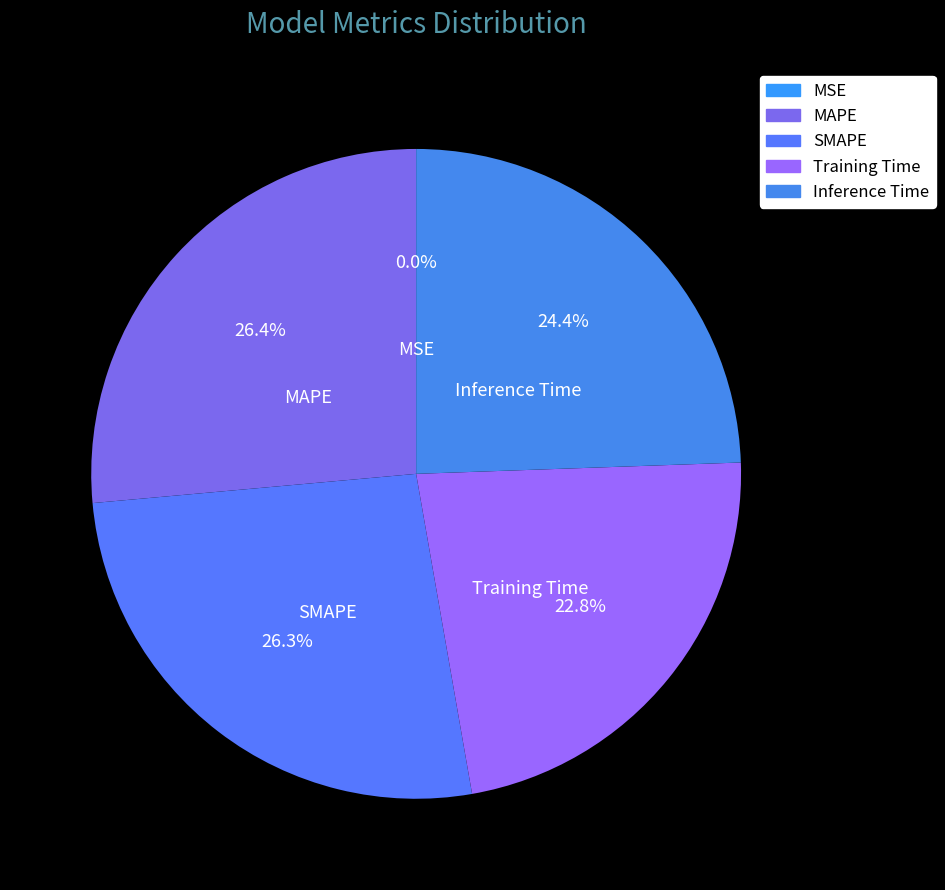

How much of the chart is everything except Training Time?

77.2%